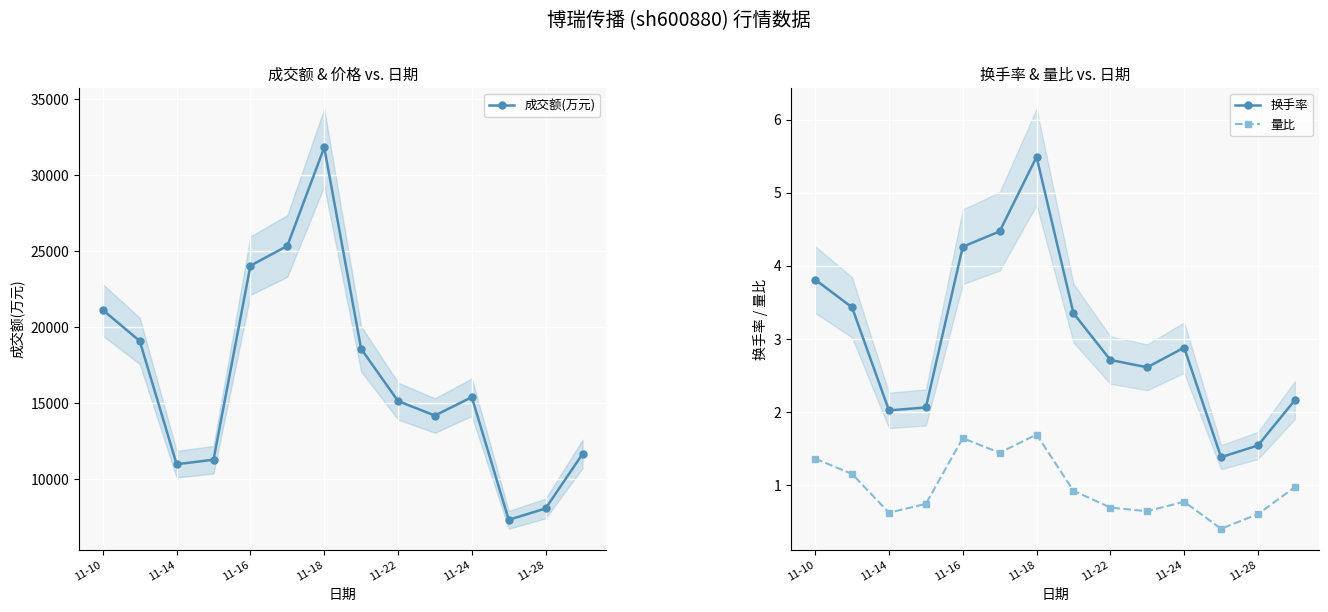

Rank the series by their maximum value, from highest to lowest.

成交额(万元), 换手率, 量比